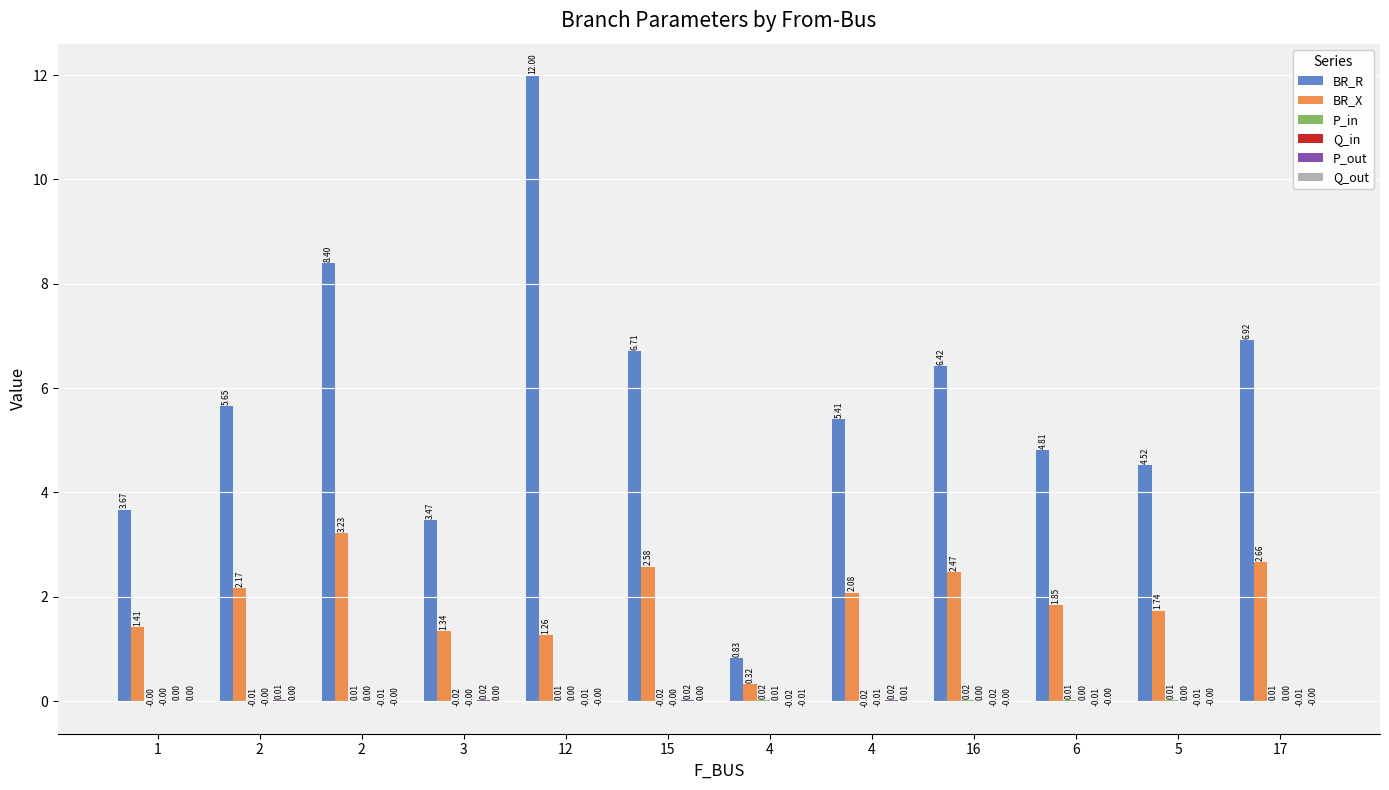

Which category has the highest value across all series?

12